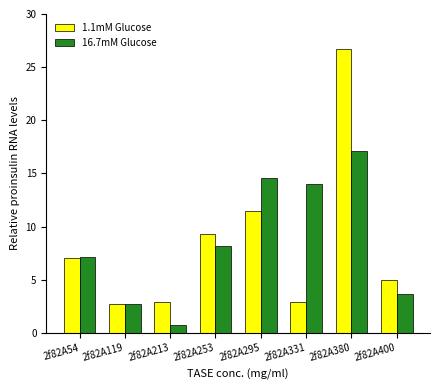

Is it true that 1.1mM Glucose equals 1.6 at 2f82A119?

False